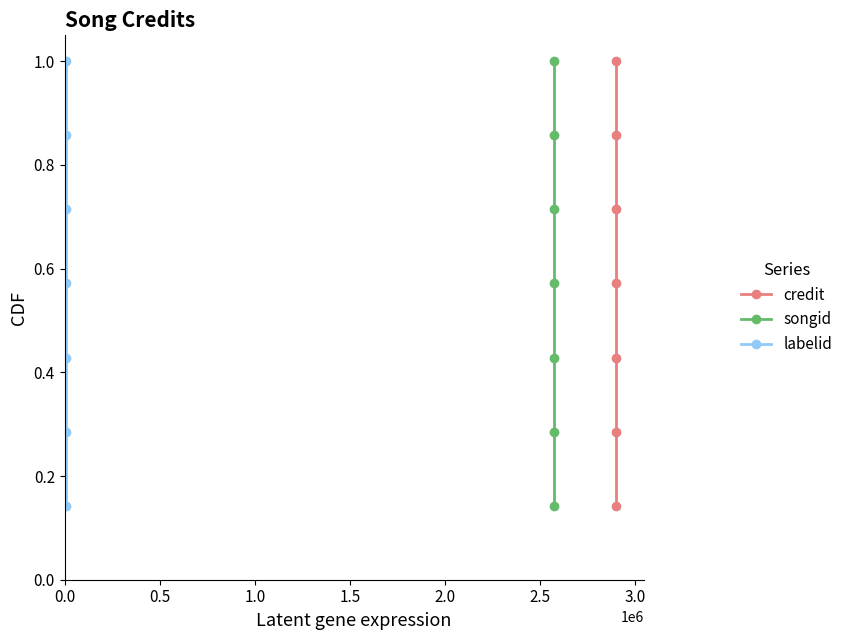

Is it true that songid equals 0.5 at 0.5?

False